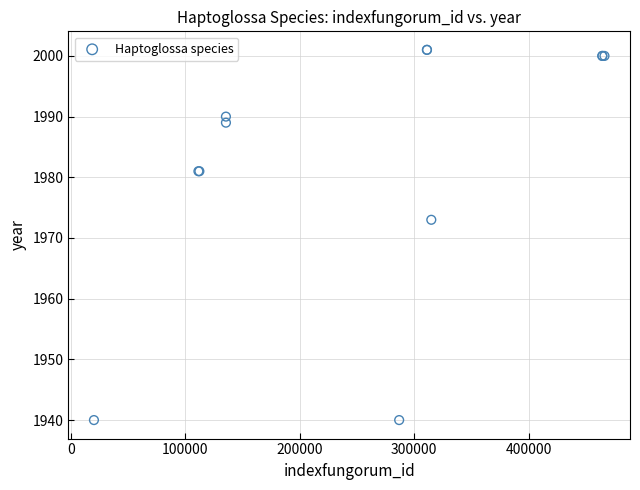

What Y value in the scatter plot is closest to 1970?

1973